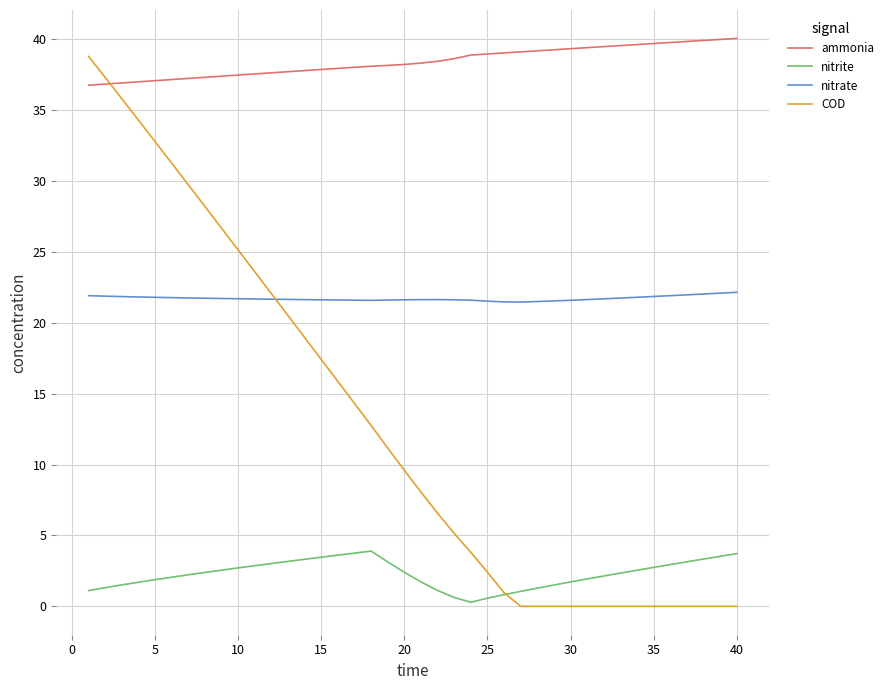

Which series has the largest total across all categories?

ammonia